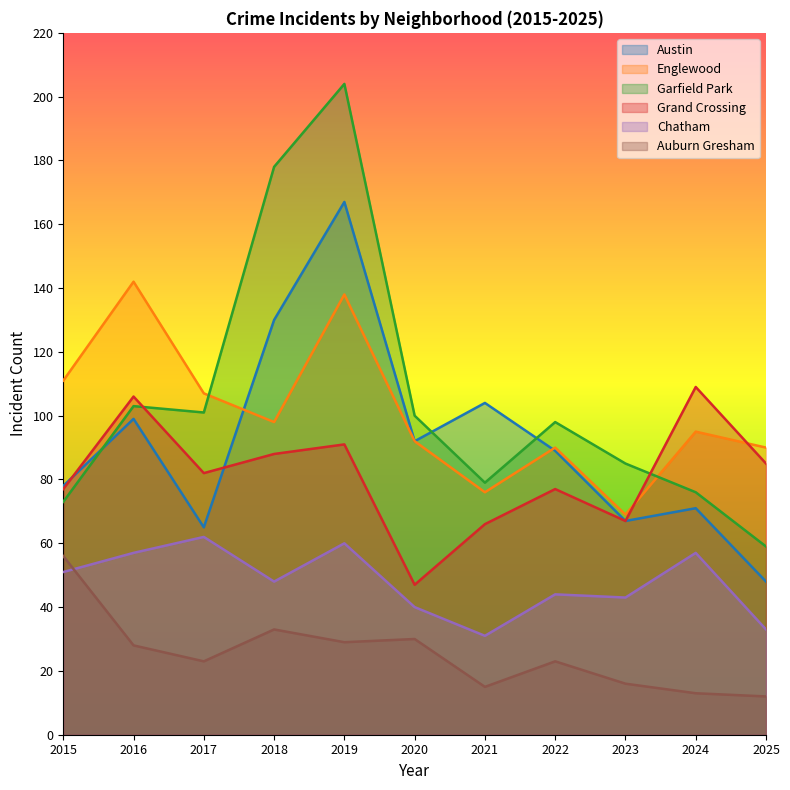

Between which two adjacent categories do Austin and Garfield Park first intersect?

2015 and 2016